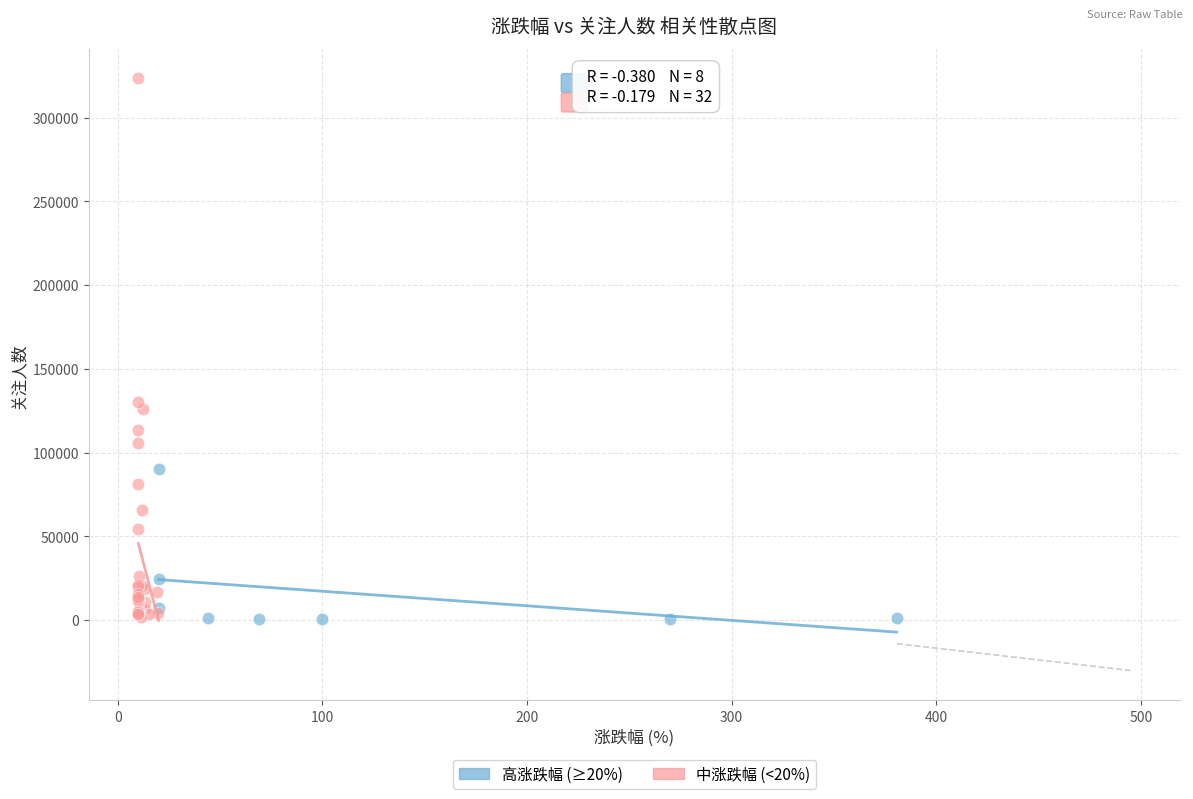

Which series contains the highest Y value?

中涨跌幅 (<20%)